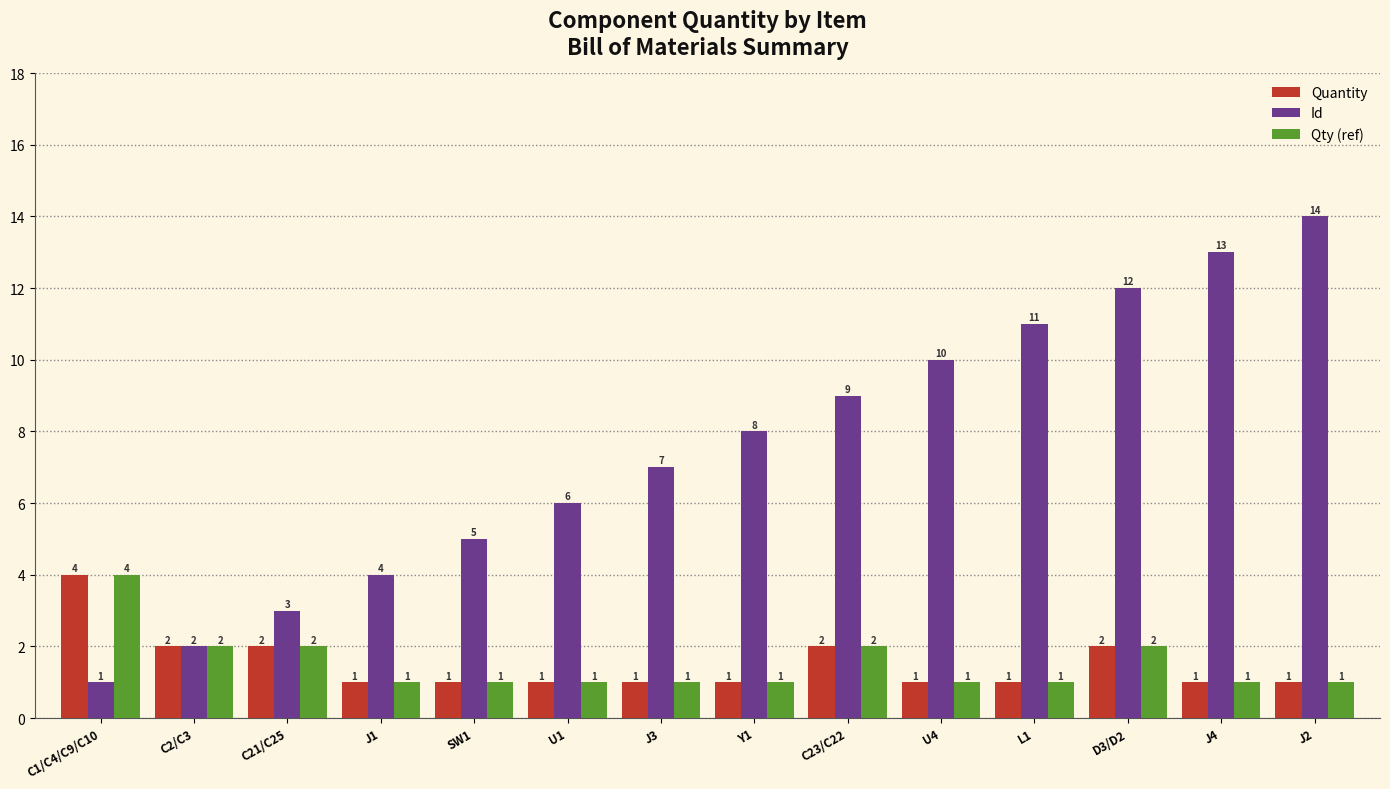

List the labels in order of Id value, smallest first.

C1/C4/C9/C10, C2/C3, C21/C25, J1, SW1, U1, J3, Y1, C23/C22, U4, L1, D3/D2, J4, J2